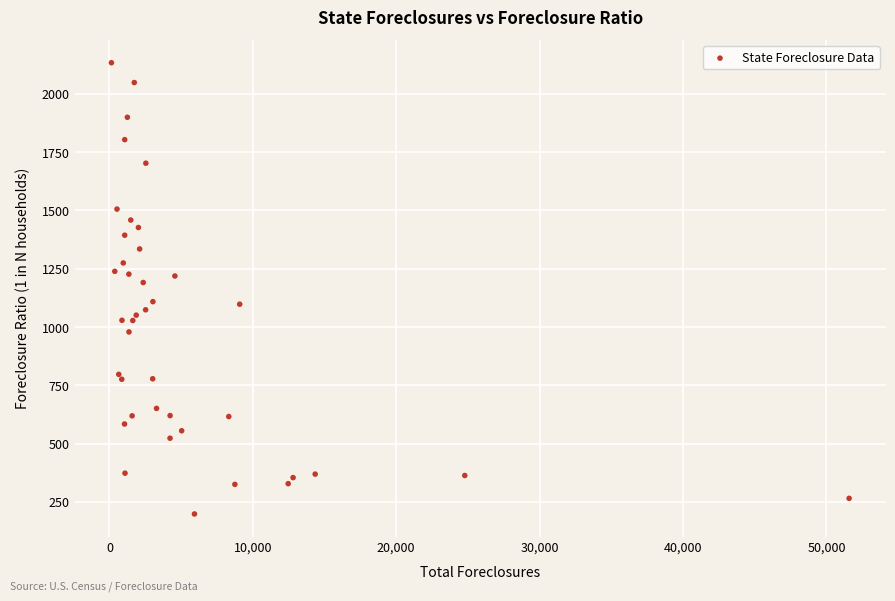

What Y value in the scatter plot is closest to 1166?

1191